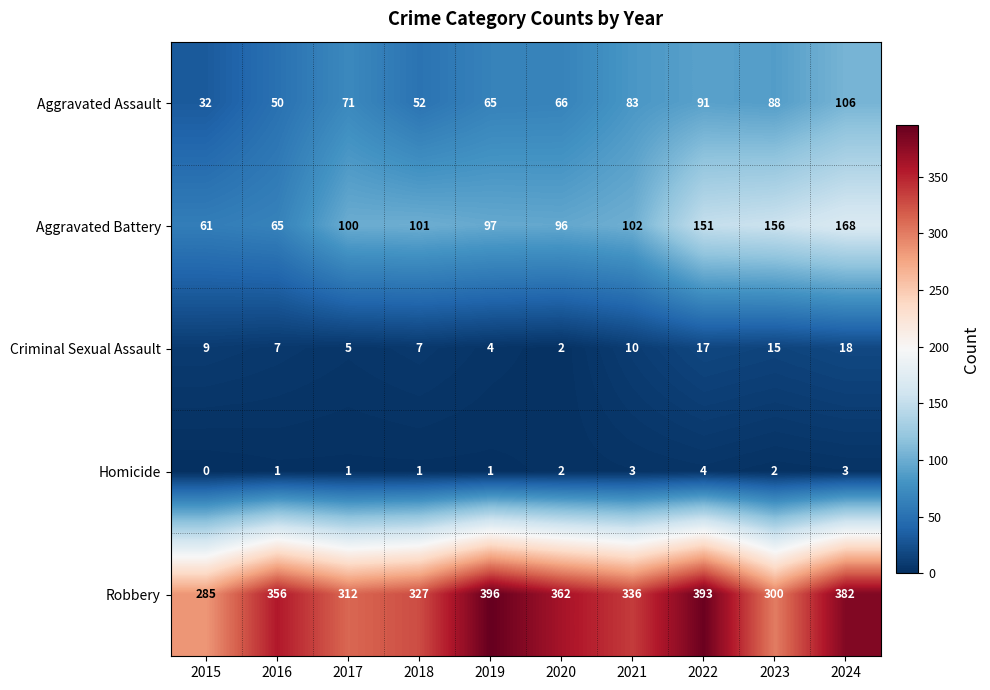

What is the average value of the Aggravated Assault series?

70